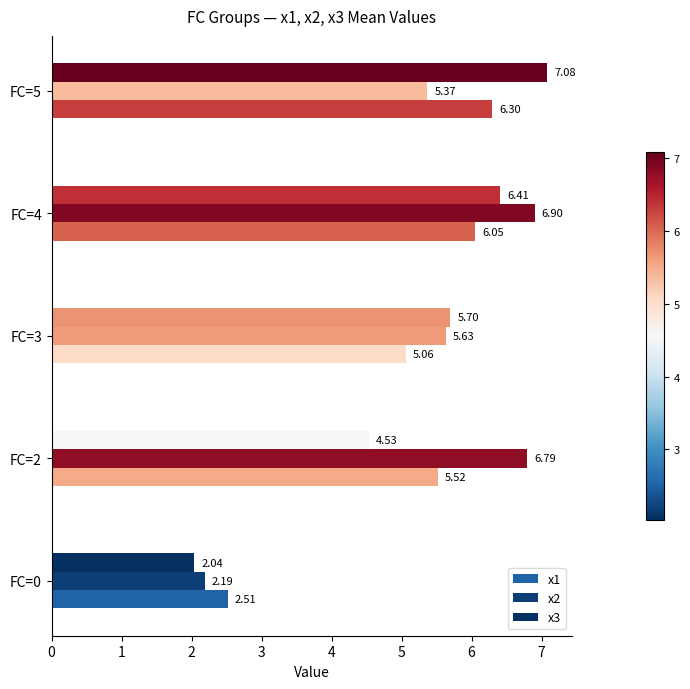

What are all the series names shown in the legend?

x1, x2, x3